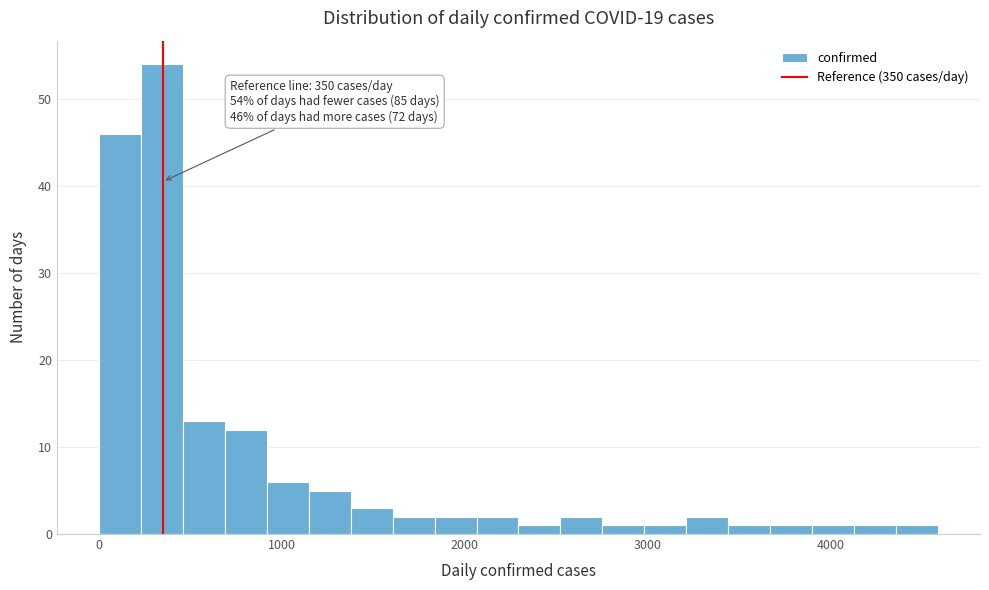

Around what value on the x-axis is the tallest bar? Give the approximate position of its centre, as read against the axis.

300